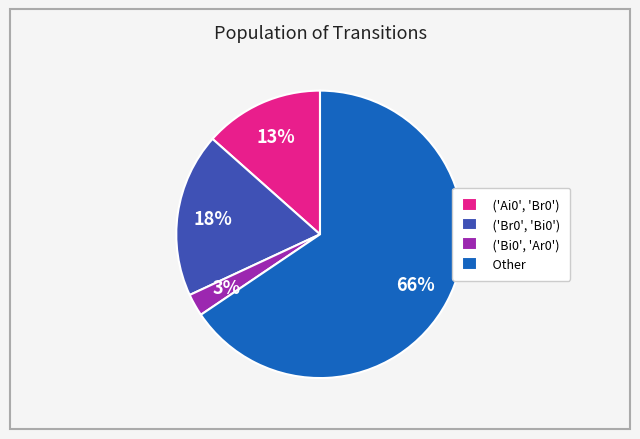

Which category has the smallest portion of the pie?

('Bi0', 'Ar0')